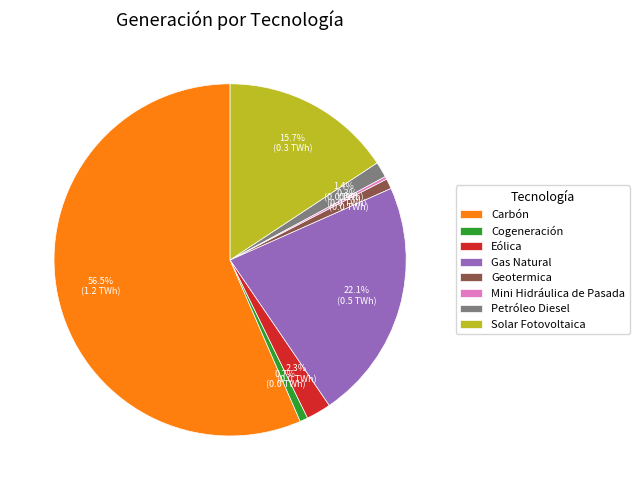

Does Solar Fotovoltaica account for over 50% of the chart?

No